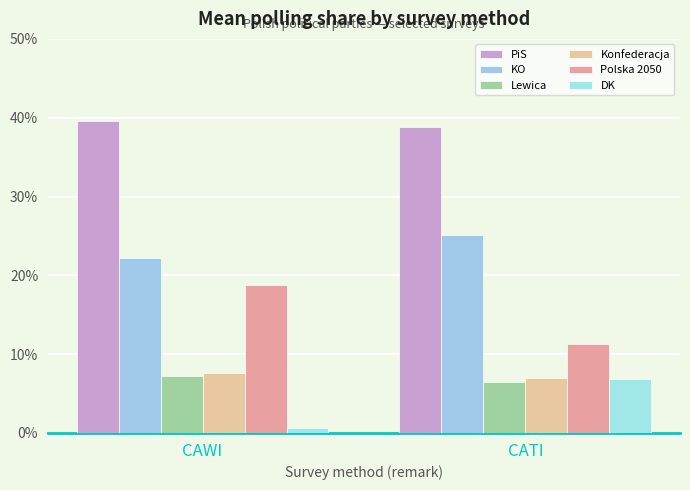

Which has a higher value, CAWI or CATI?

CAWI